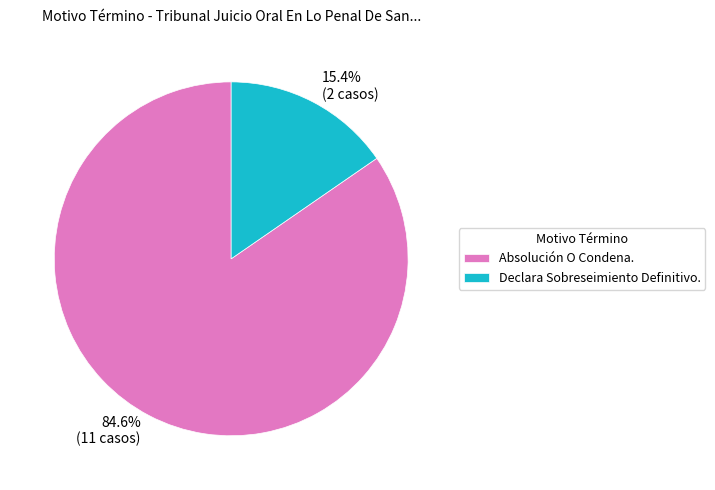

To the nearest percent, what percentage of the pie is Declara Sobreseimiento Definitivo.?

15%